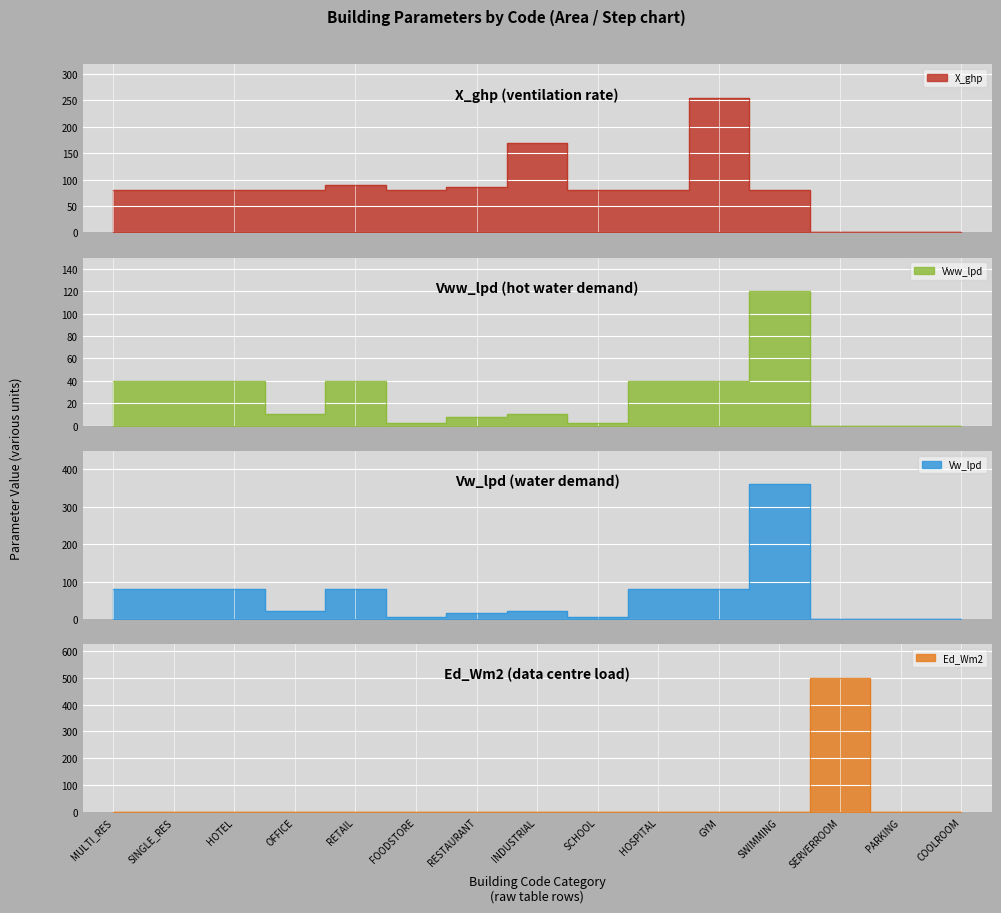

Which series ends up on top after the final intersection of Vw_lpd and X_ghp?

Vw_lpd